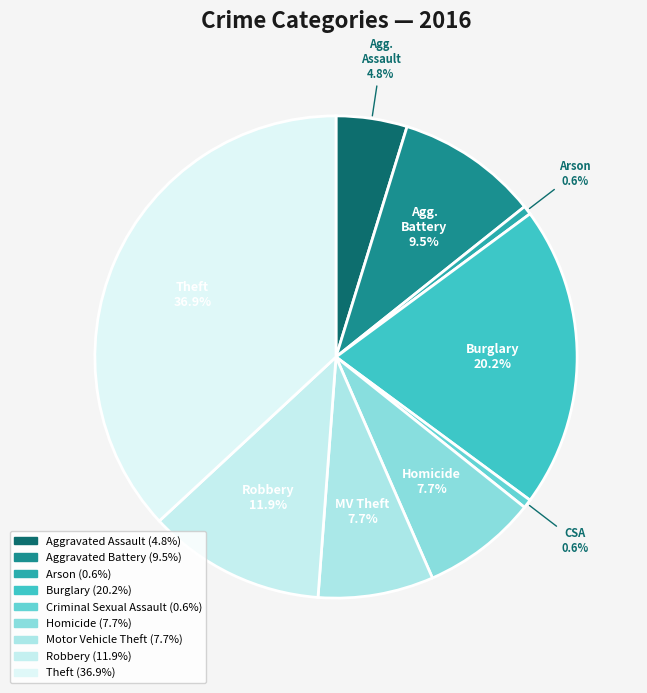

Is it true that Criminal Sexual Assault is 1% of the pie?

True